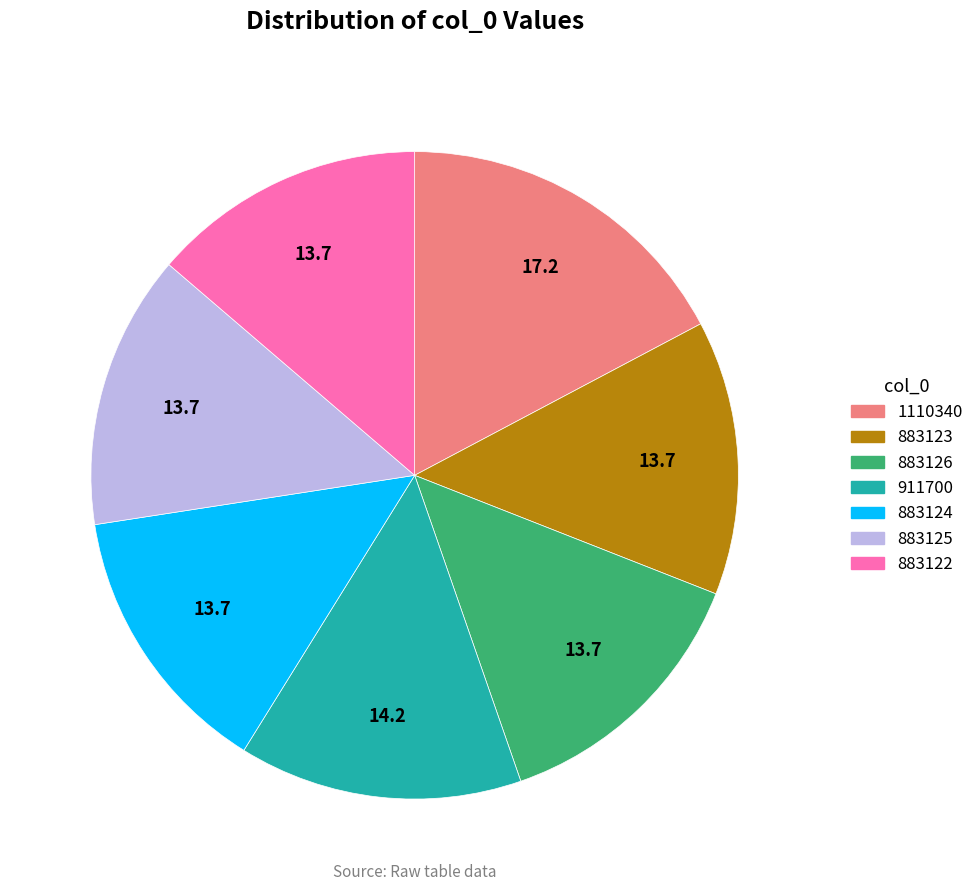

Which has a higher value, 883125 or 1110340?

1110340